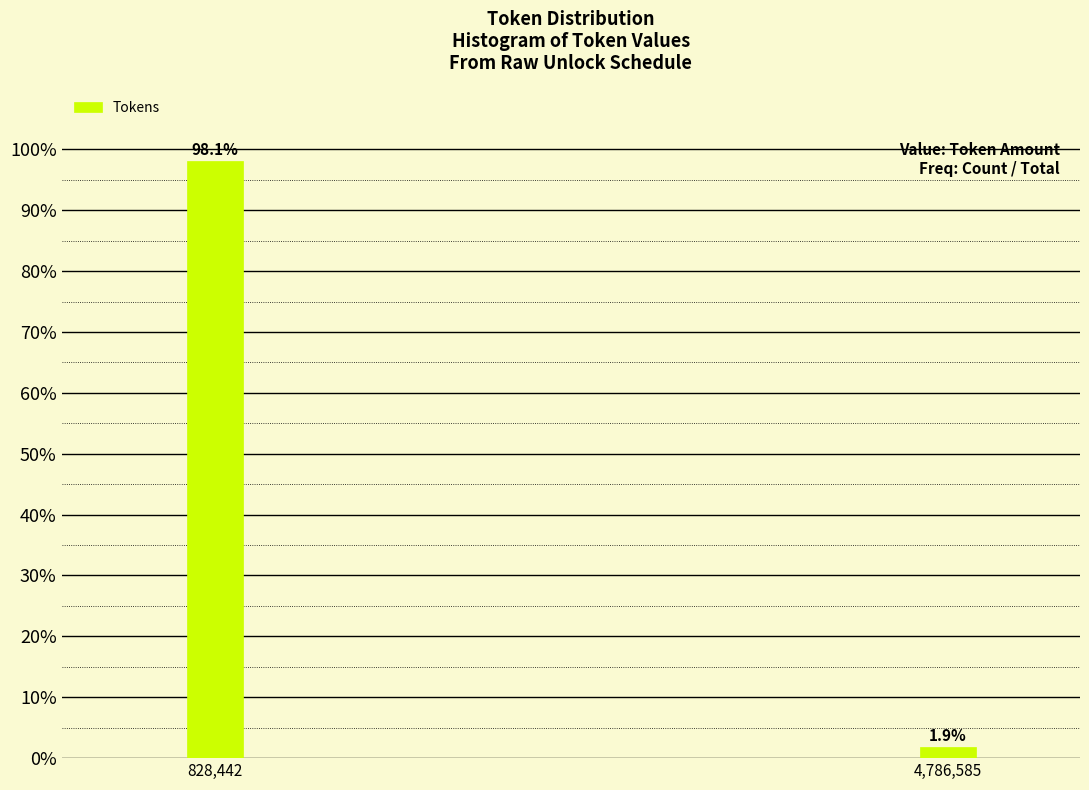

Reading right to left, transcribe all the data shown in this chart.

1.9	98.1